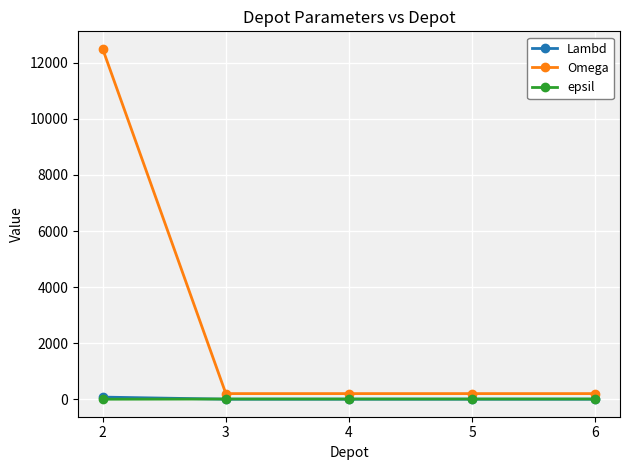

What are all the series names shown in the legend?

Lambd, Omega, epsil